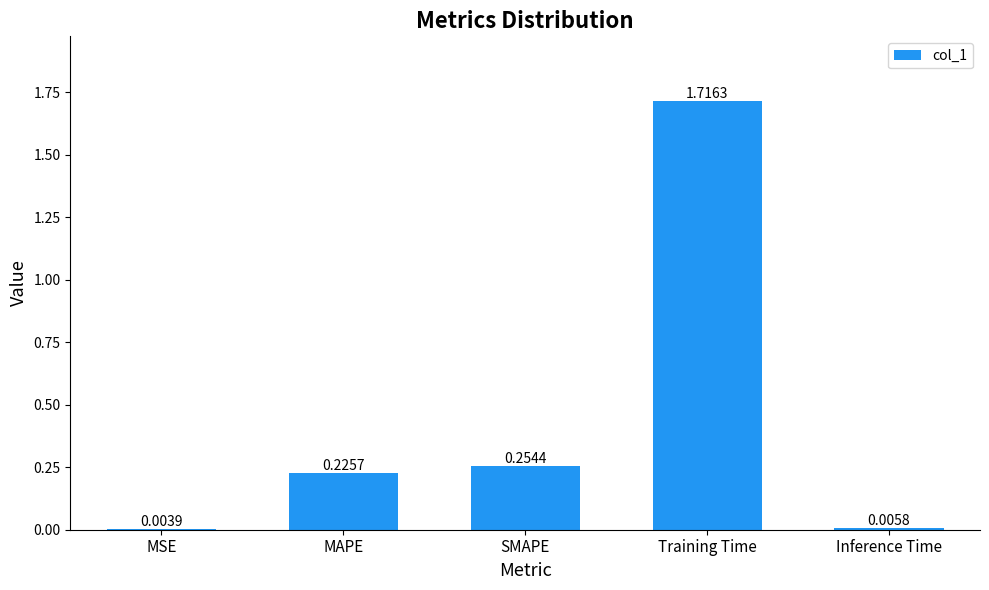

What is the sum of all values?

2.2